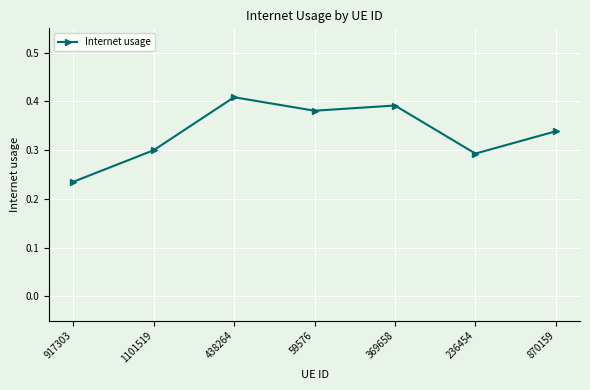

Is it true that the value at 369658 is 0.5?

False